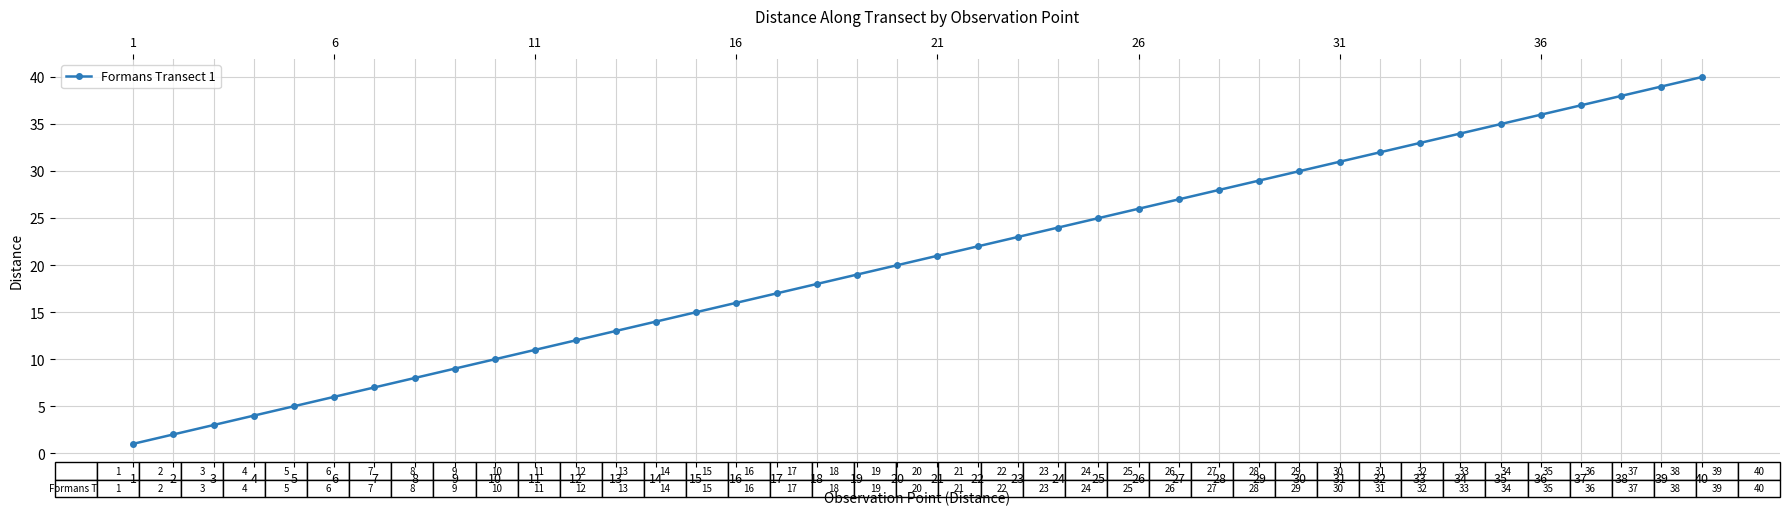

Which category has the lowest value across all series?

1